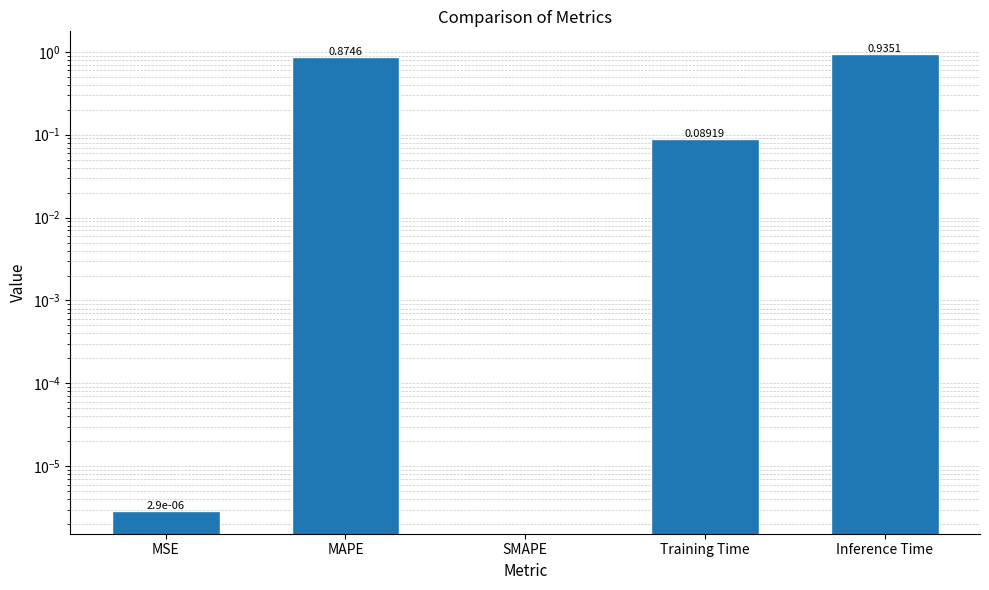

What is the maximum value shown in the chart?

0.9